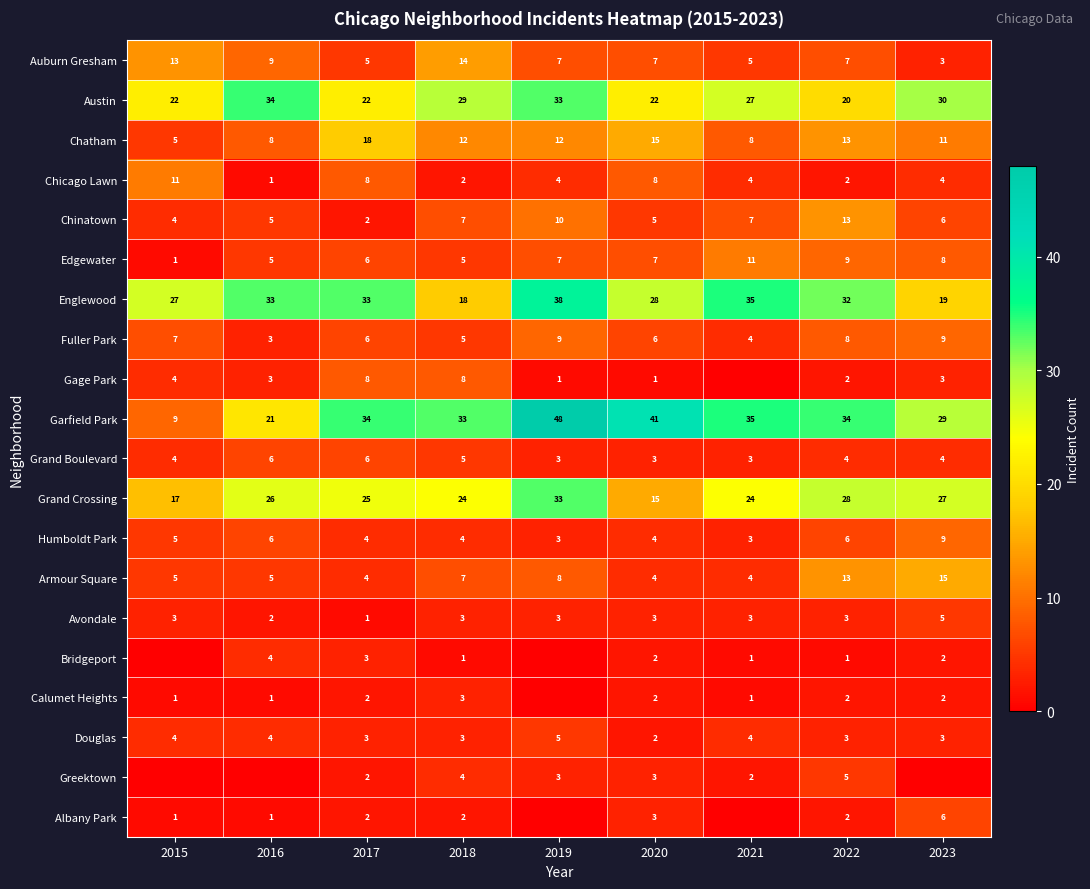

How many Douglas values are between 3 and 4?

7